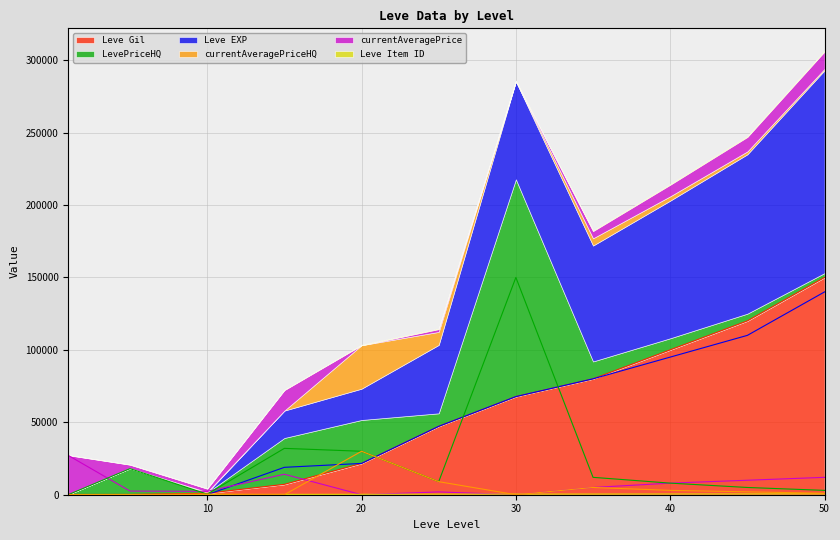

Read the Leve Item ID value at 35, to the nearest 50.

450